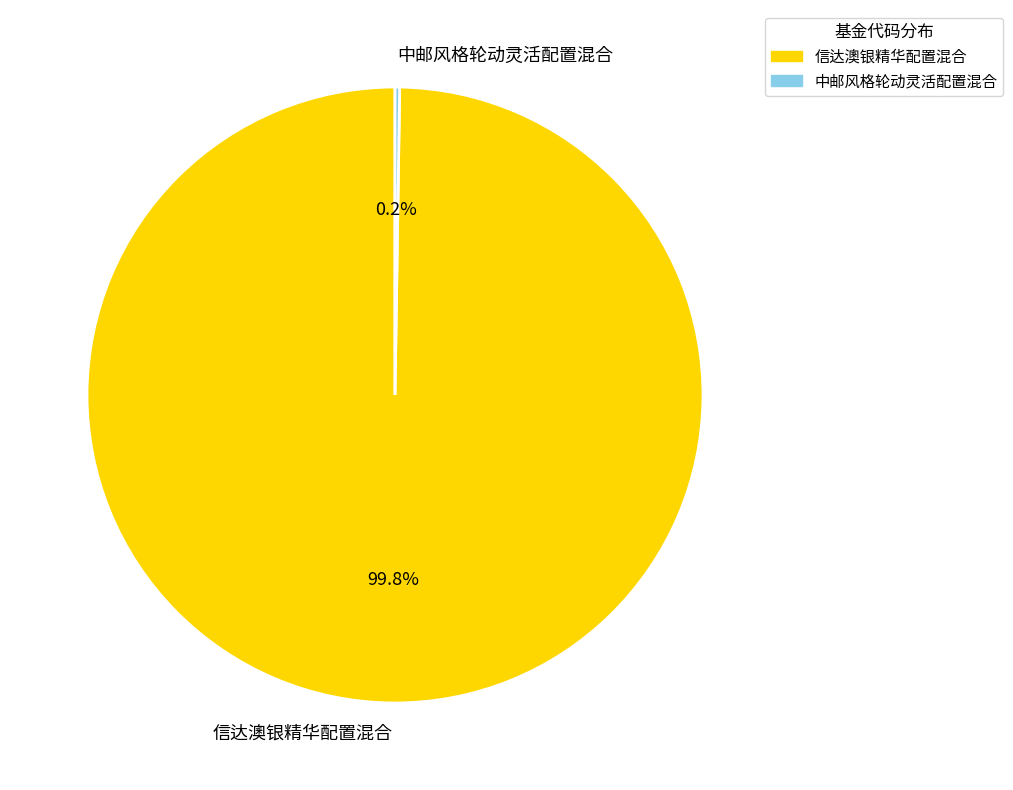

Does 信达澳银精华配置混合 account for over 50% of the chart?

Yes